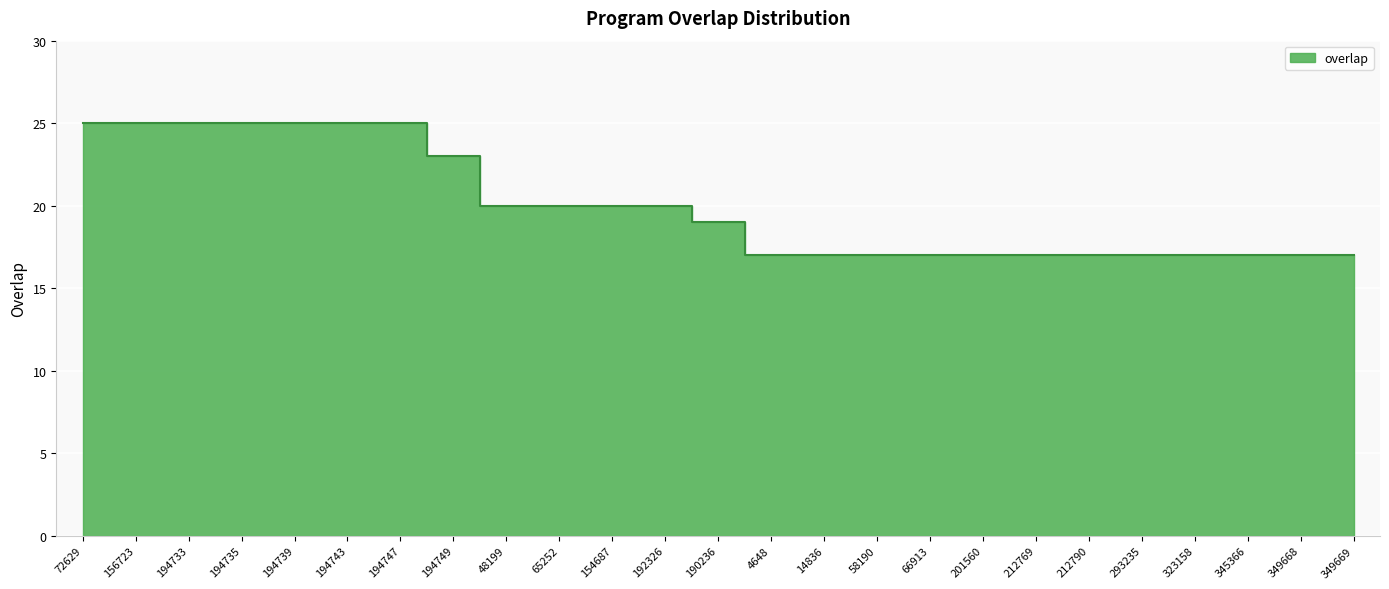

Which has a higher value, 65252 or 201560?

65252